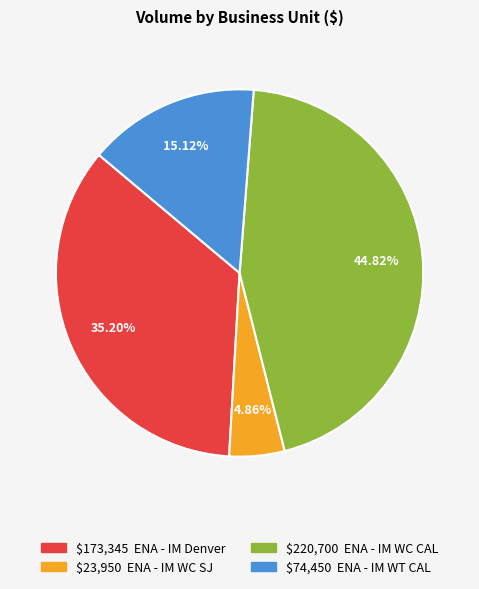

Does any single category account for the majority?

No